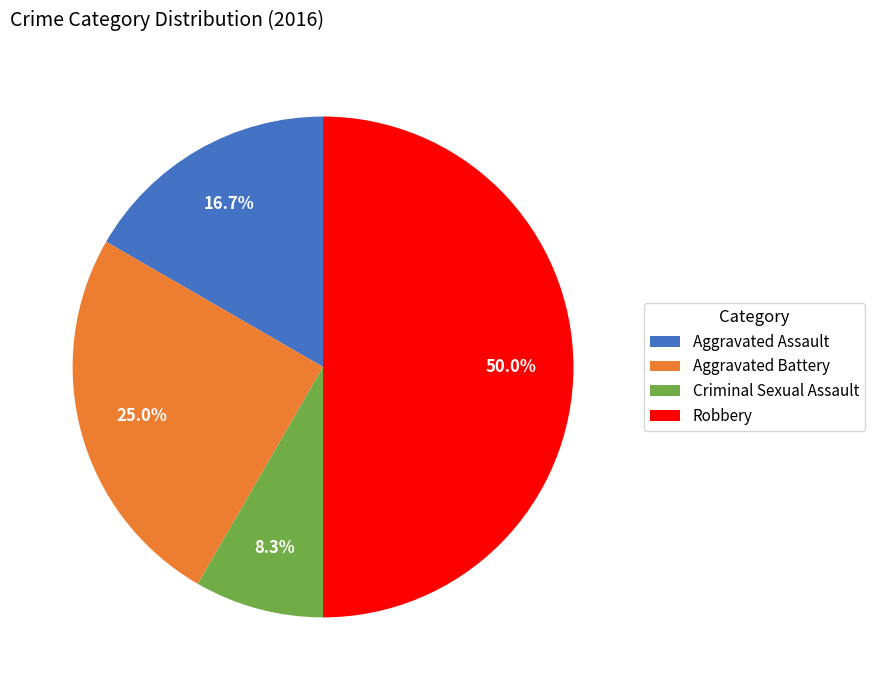

Is it true that Criminal Sexual Assault is 8% of the pie?

True